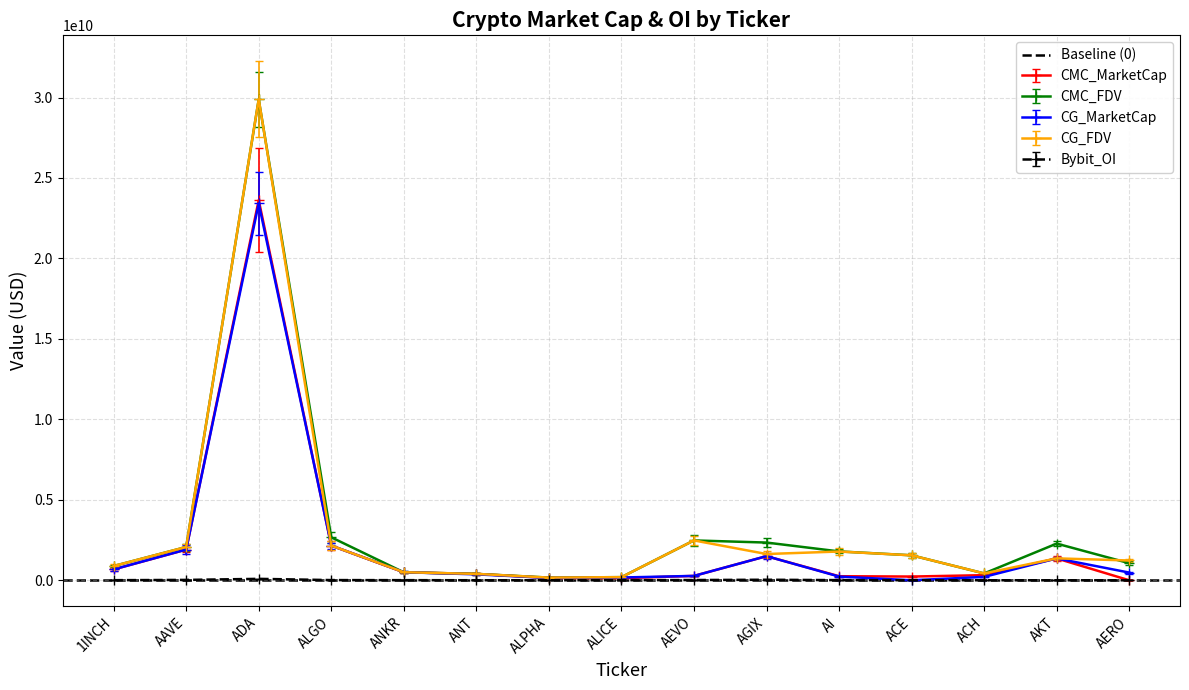

What is the label of the 12th point from the left?

ACE